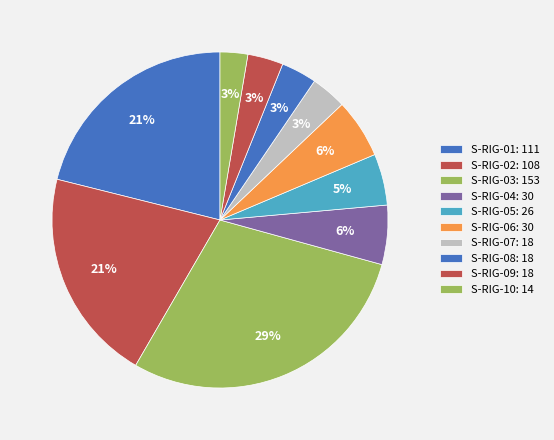

What is the change in value from S-RIG-02 to S-RIG-07?

-90